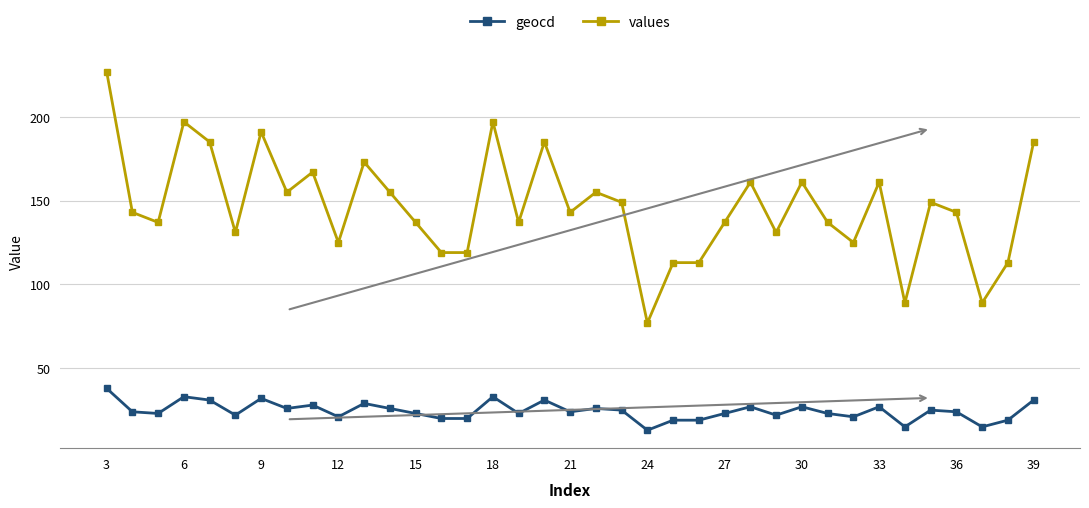

Reading right to left, transcribe all the data shown in this chart.

geocd: 31	19	15	24	25	15	27	21	23	27	22	27	23	19	19	13	25	26	24	31	23	33	20	20	23	26	29	21	28	26	32	22	31	33	23	24	38
values: 185	113	89	143	149	89	161	125	137	161	131	161	137	113	113	77	149	155	143	185	137	197	119	119	137	155	173	125	167	155	191	131	185	197	137	143	227